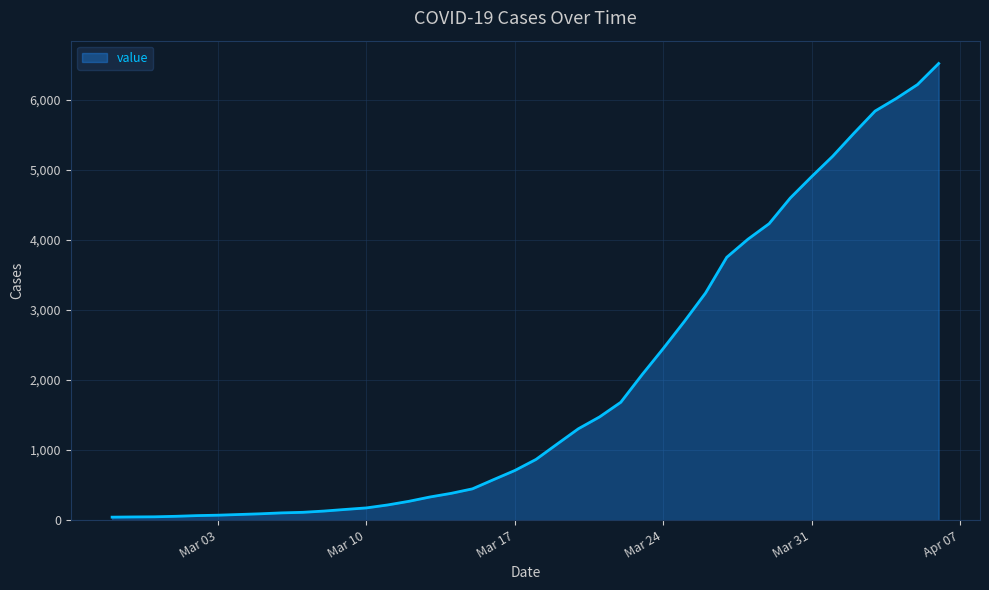

What is the maximum value shown in the chart?

6519